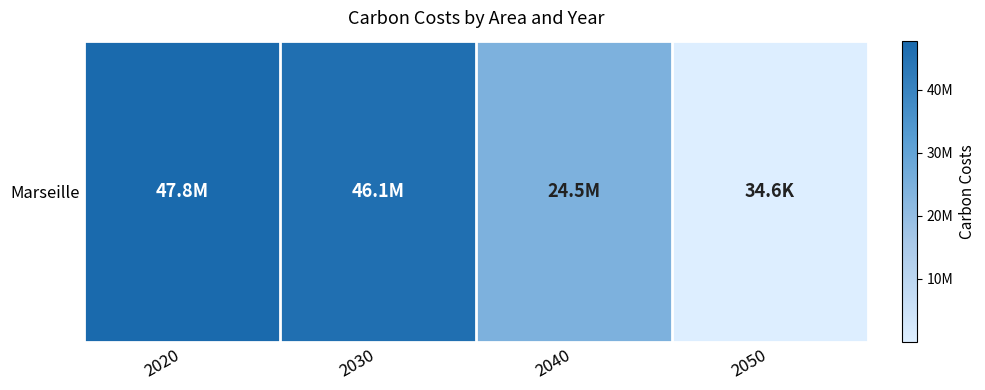

At which label does the data first exceed 46084601?

2020